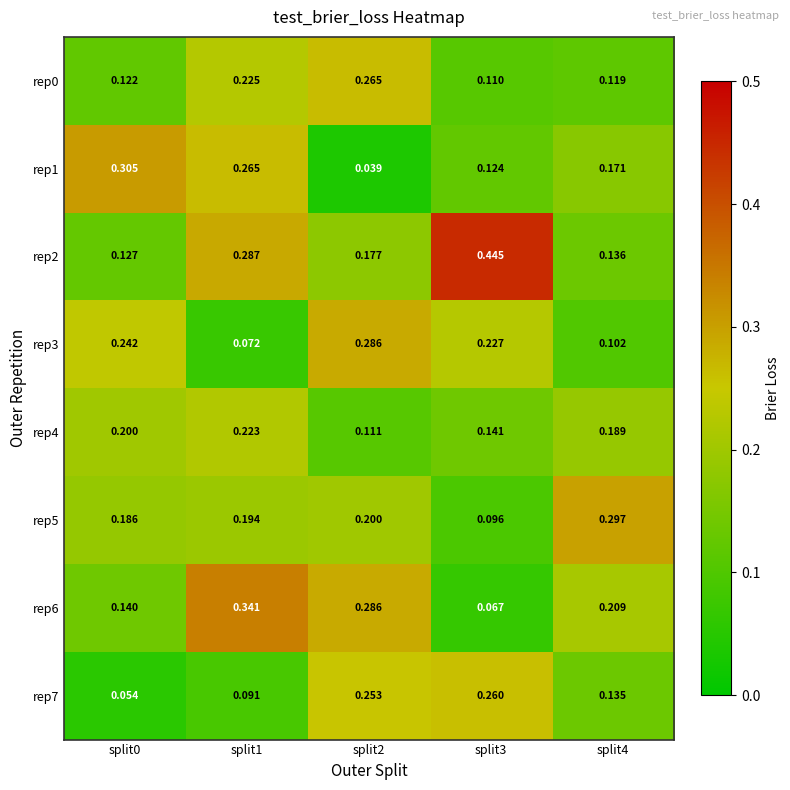

At which category is the sum across all series the highest?

split1